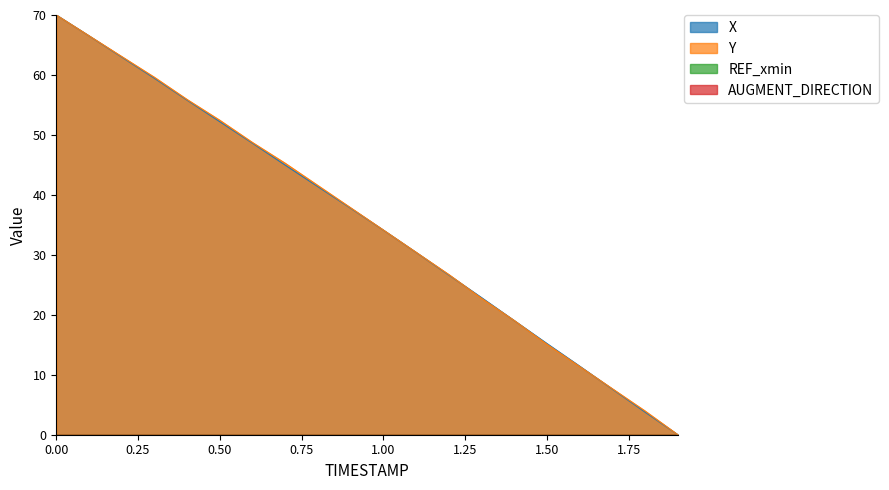

List the series in order of their overall mean, highest first.

Y, X